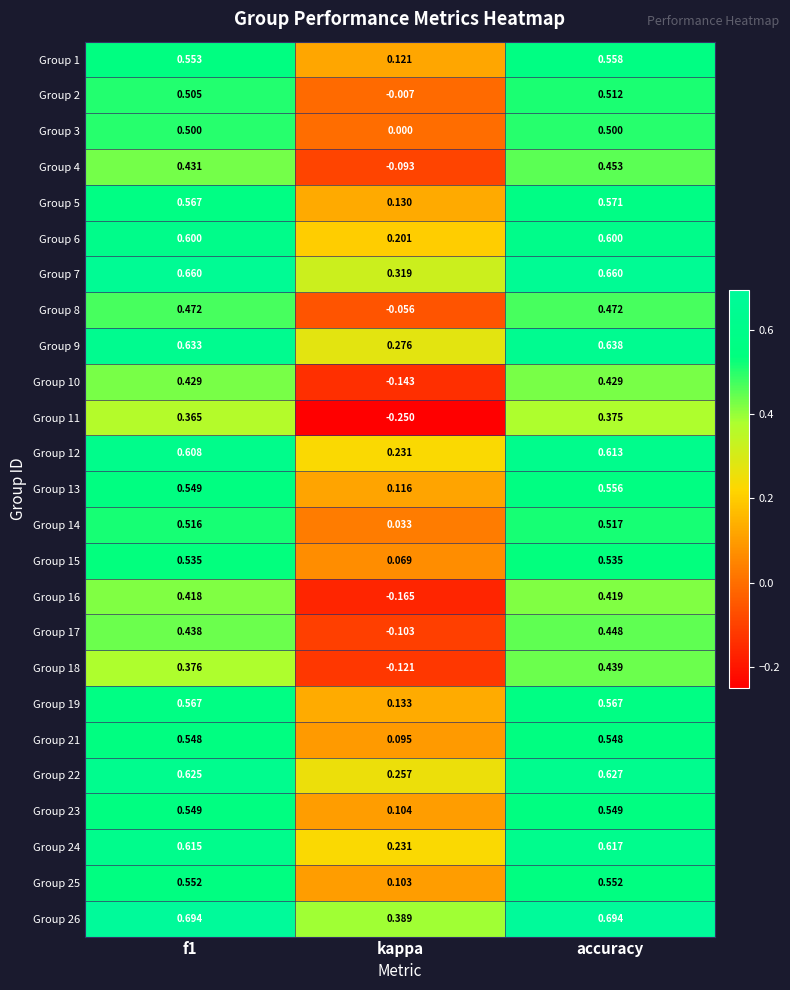

Which category has the highest value in the Group 24 series?

accuracy